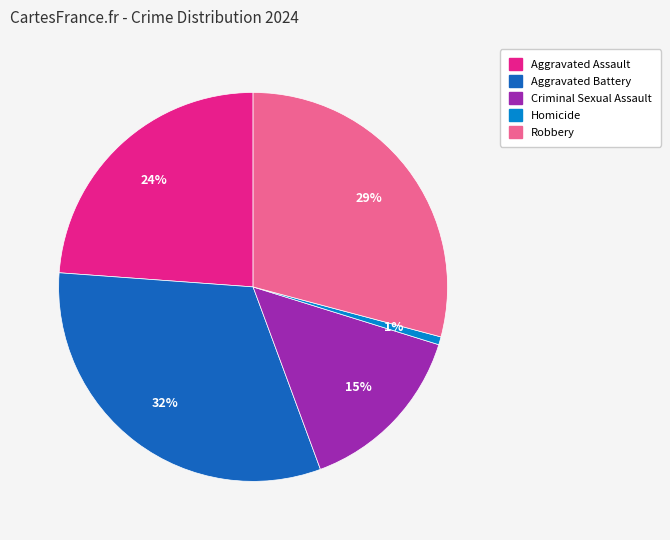

Between Aggravated Battery and Robbery, which is larger?

Aggravated Battery